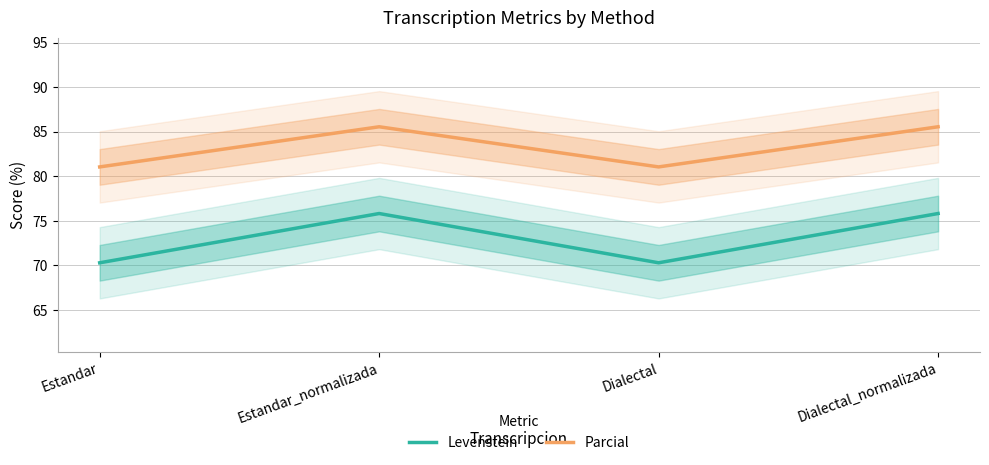

True or false: Parcial and Levenstein cross at least once.

False